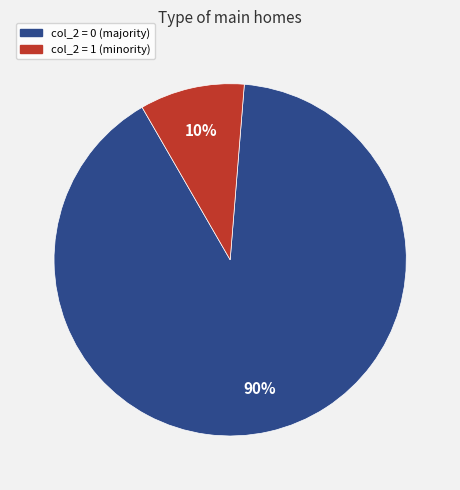

To the nearest percent, what is the average slice percentage?

50%